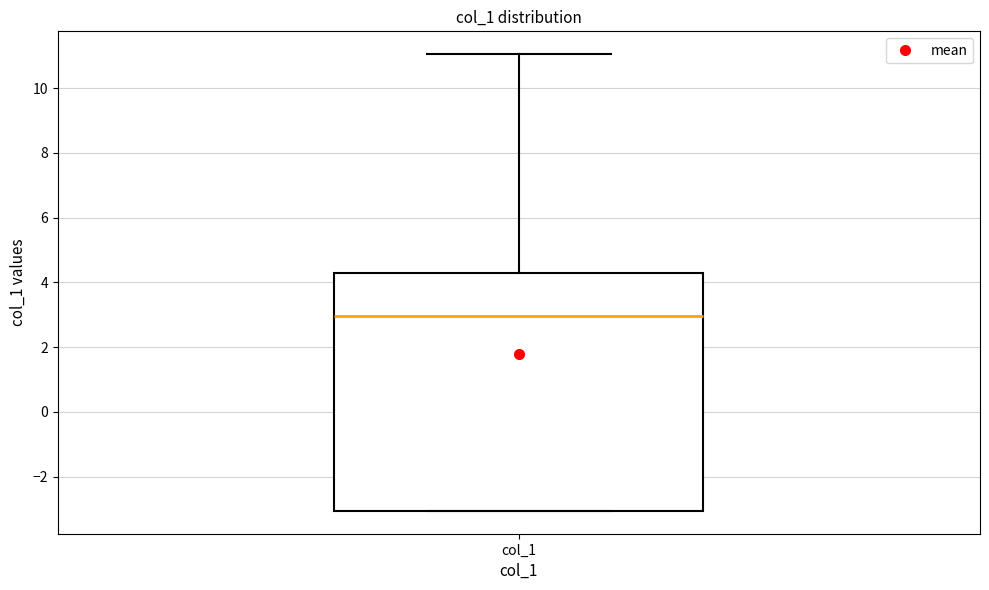

Read this box plot against the y-axis: the position of the median line, the range covered by the box, and the ends of both whiskers. The values are not printed on the chart, so give them approximately, as read against the axis.

median 3.0, box -3.0 to 4.2, whiskers -3.0 to 11.0